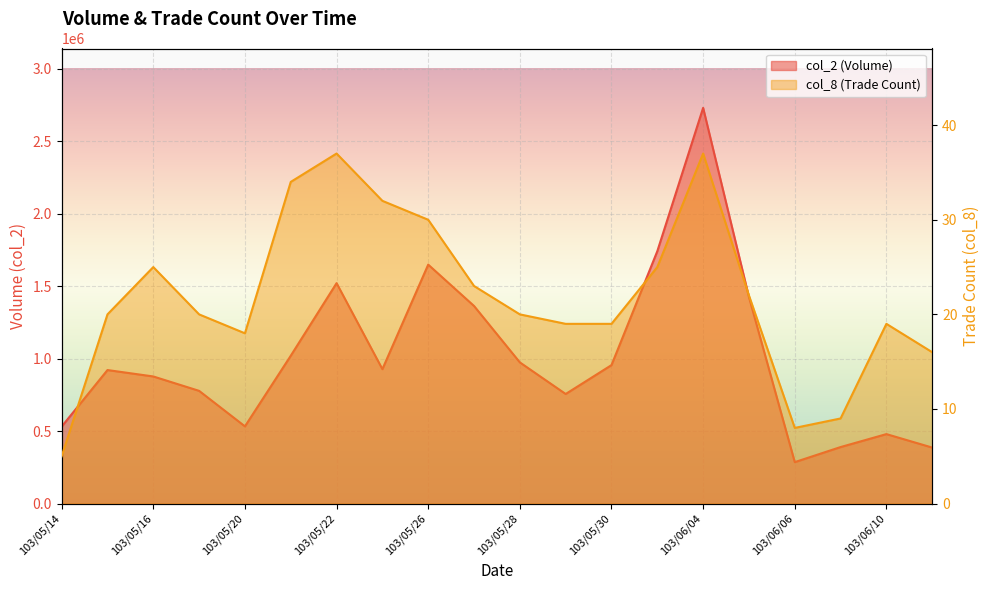

How many lines are shown in the chart?

2